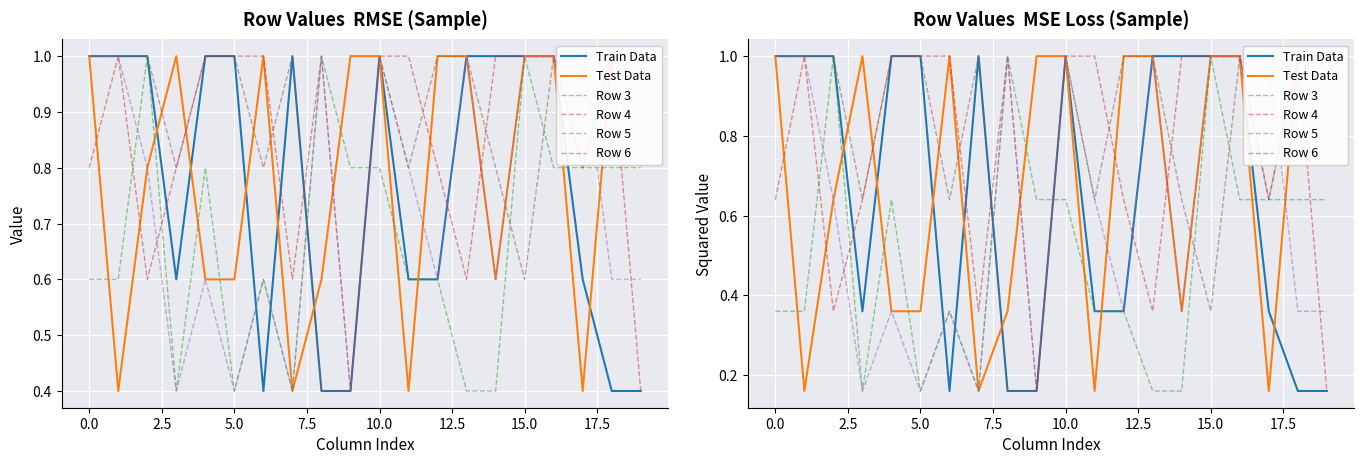

What is the spread (max minus min) of values at 2.5?

0.6